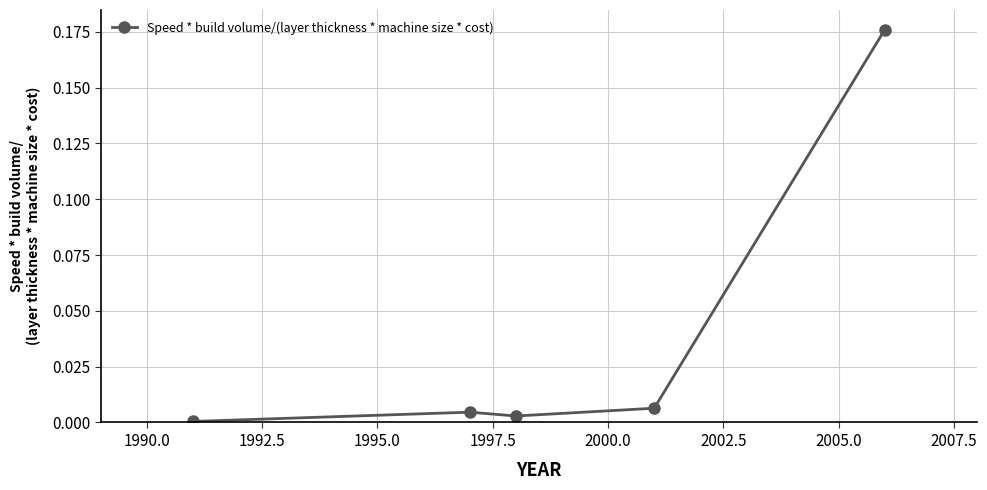

True or false: the data has more than 2 interior local peaks.

False